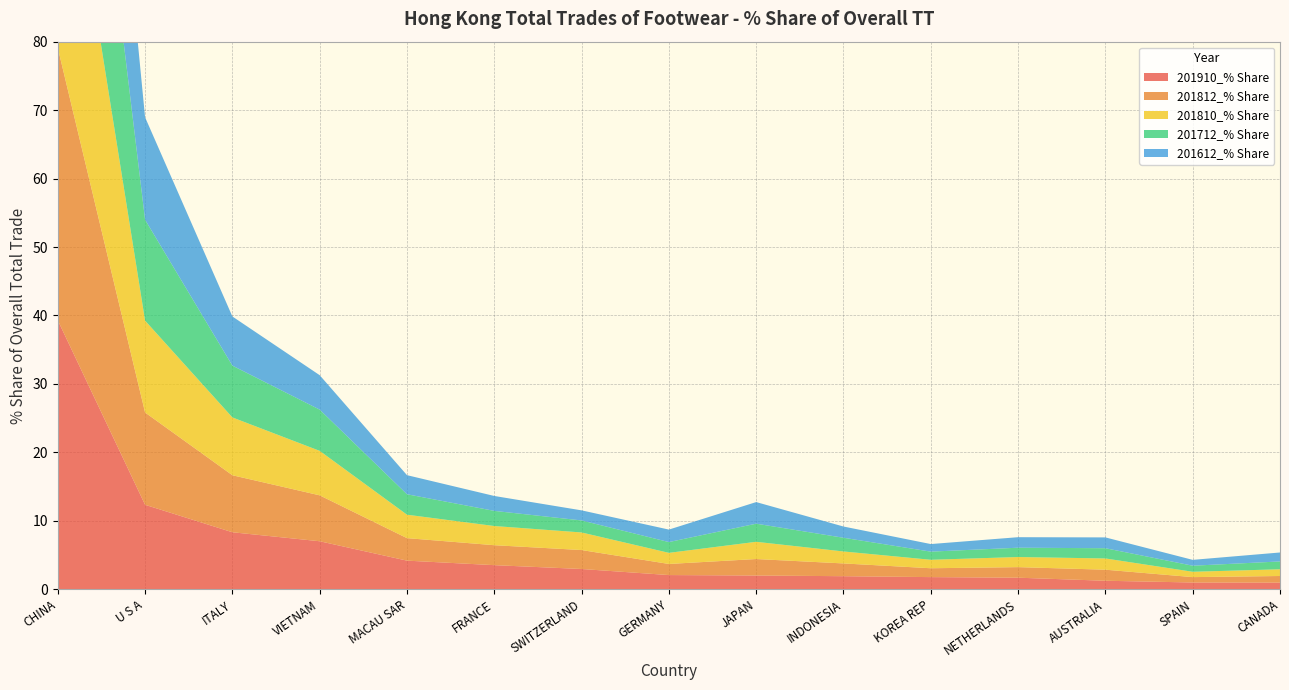

Reading right to left, extract all data points from this chart.

201910_% Share: CANADA=1.0	SPAIN=1.0	AUSTRALIA=1.2	NETHERLANDS=1.7	KOREA REP=1.8	INDONESIA=1.9	JAPAN=2.0	GERMANY=2.1	SWITZERLAND=3.0	FRANCE=3.5	MACAU SAR=4.2	VIETNAM=7.0	ITALY=8.3	U S A=12.3	CHINA=39.3
201812_% Share: CANADA=1.0	SPAIN=0.8	AUSTRALIA=1.6	NETHERLANDS=1.5	KOREA REP=1.3	INDONESIA=1.9	JAPAN=2.4	GERMANY=1.6	SWITZERLAND=2.8	FRANCE=2.9	MACAU SAR=3.3	VIETNAM=6.7	ITALY=8.3	U S A=13.5	CHINA=39.8
201810_% Share: CANADA=1.0	SPAIN=0.8	AUSTRALIA=1.6	NETHERLANDS=1.5	KOREA REP=1.2	INDONESIA=1.7	JAPAN=2.5	GERMANY=1.6	SWITZERLAND=2.6	FRANCE=2.8	MACAU SAR=3.4	VIETNAM=6.5	ITALY=8.4	U S A=13.4	CHINA=40.0
201712_% Share: CANADA=1.1	SPAIN=0.9	AUSTRALIA=1.5	NETHERLANDS=1.4	KOREA REP=1.2	INDONESIA=2.0	JAPAN=2.6	GERMANY=1.6	SWITZERLAND=1.8	FRANCE=2.2	MACAU SAR=3.0	VIETNAM=6.0	ITALY=7.6	U S A=14.7	CHINA=40.4
201612_% Share: CANADA=1.3	SPAIN=0.9	AUSTRALIA=1.6	NETHERLANDS=1.5	KOREA REP=1.1	INDONESIA=1.6	JAPAN=3.2	GERMANY=1.8	SWITZERLAND=1.5	FRANCE=2.2	MACAU SAR=2.8	VIETNAM=5.0	ITALY=7.2	U S A=15.0	CHINA=40.7